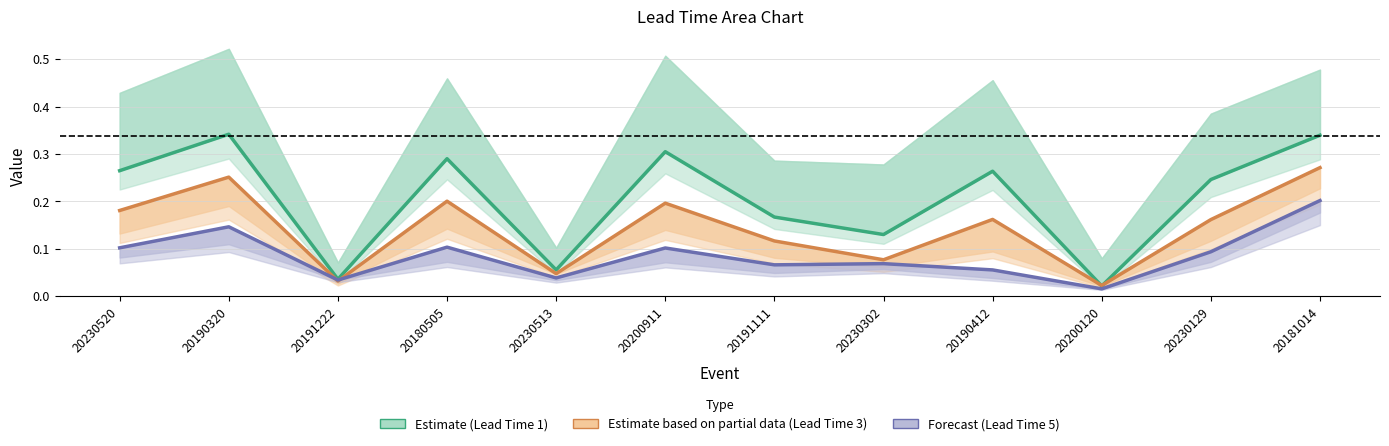

What is the label of the 5th point from the right?

20230302